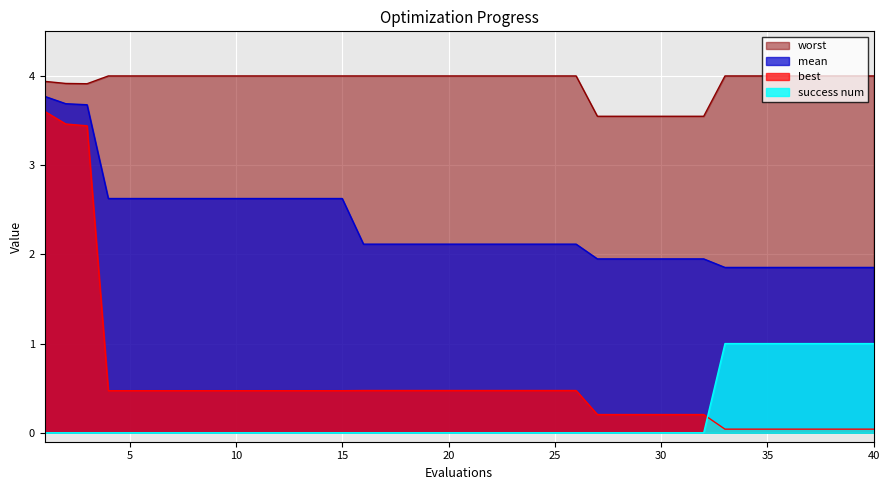

What is the total value across all series at 30?

5.7